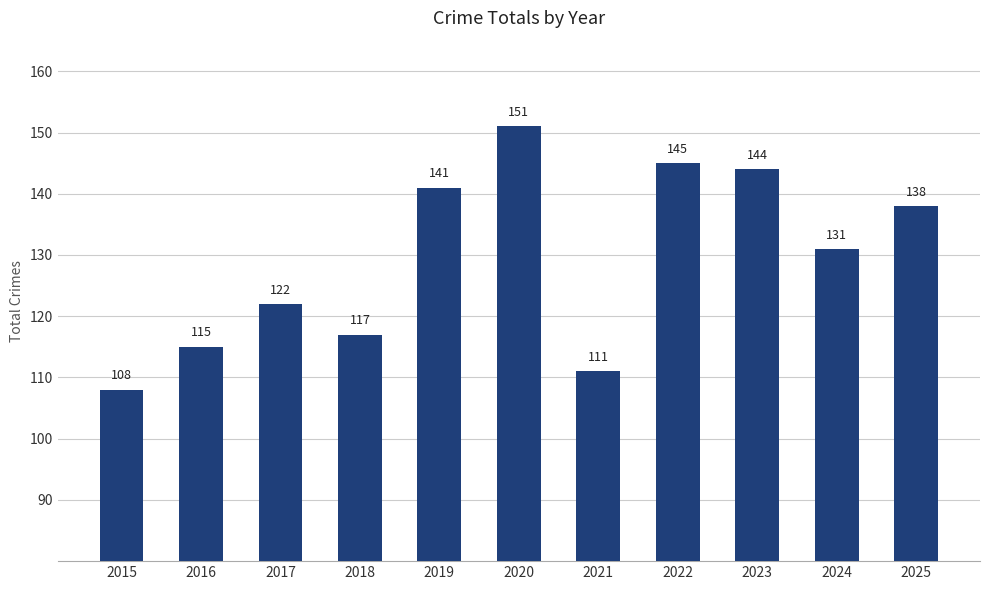

The chart shows a value of 122 at 2017. True or false?

True